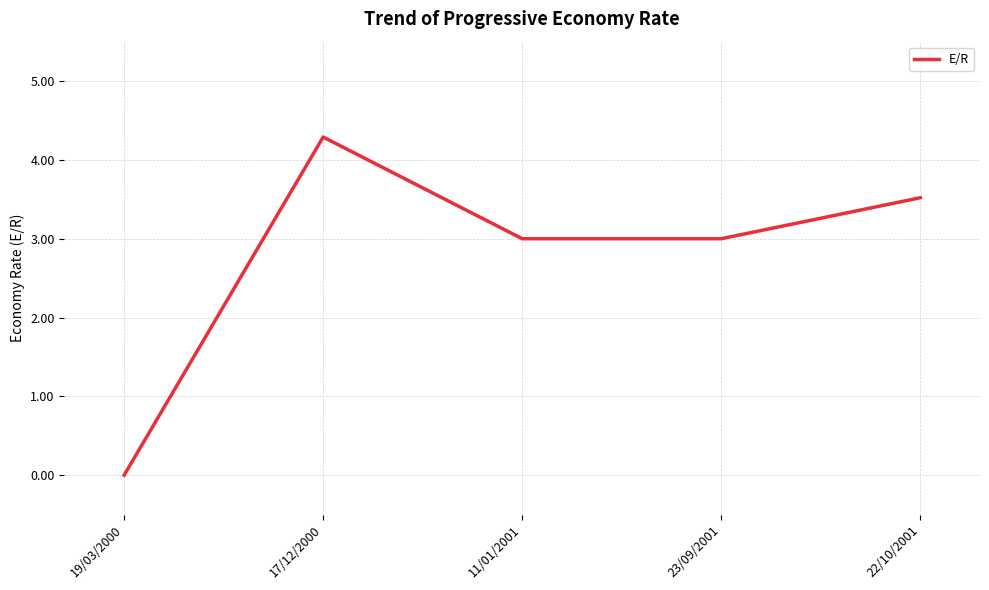

Between 17/12/2000 and 11/01/2001, which is larger?

17/12/2000